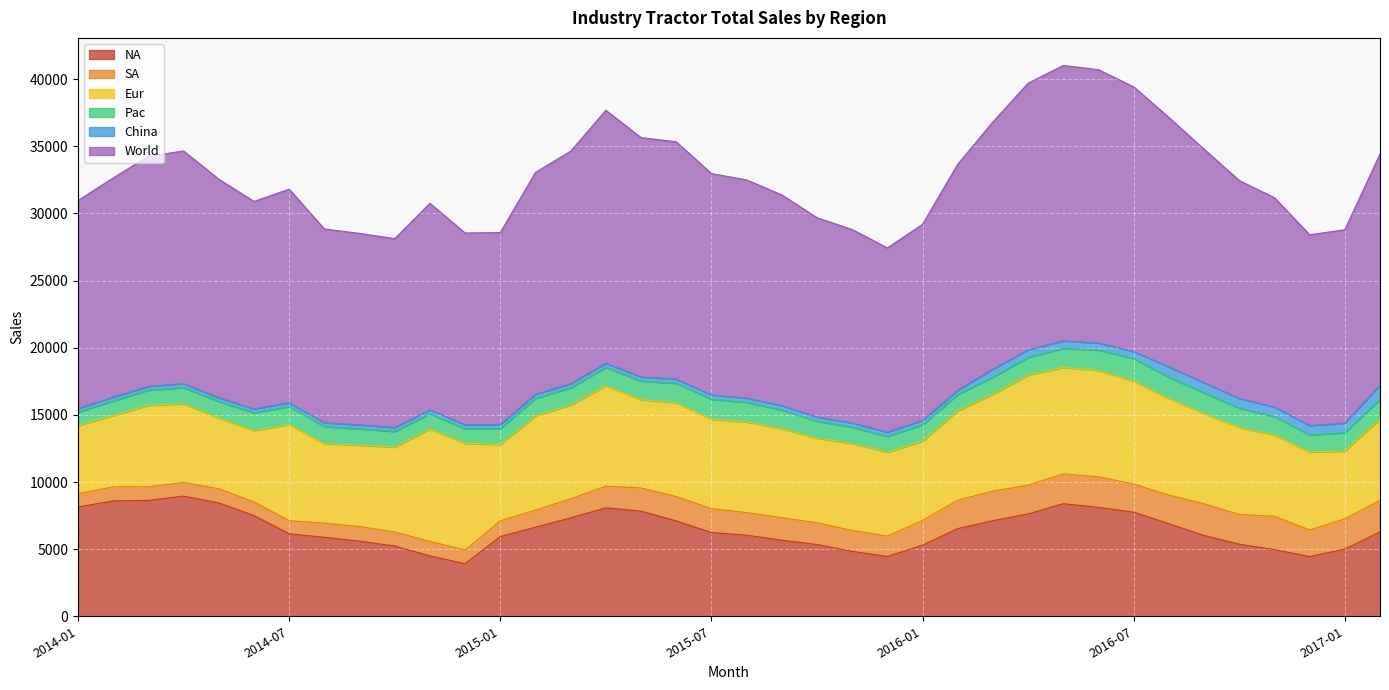

What is the sum of all World values?

624036.7